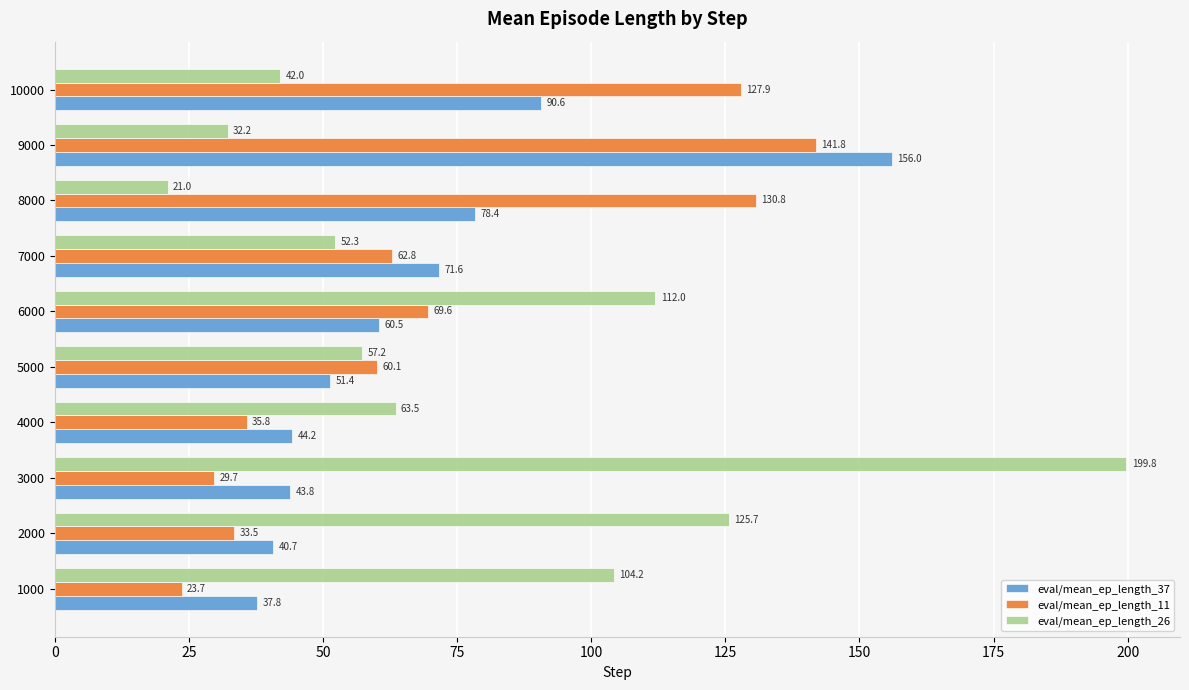

What is the difference between the second highest and second lowest values in the eval/mean_ep_length_26 series?

93.5